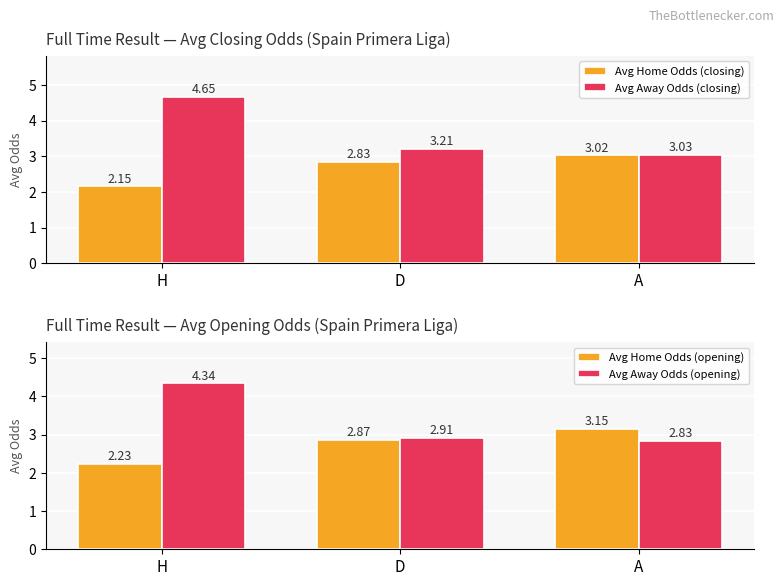

Count the number of categories in the chart.

3